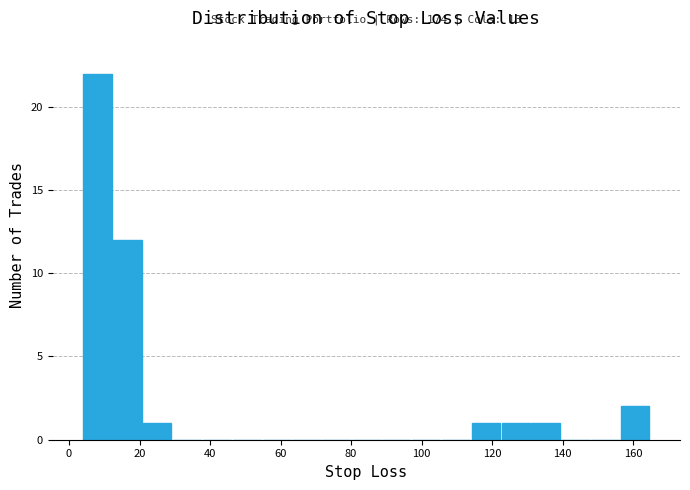

Which range on the x-axis has the tallest bar?

4 to 12